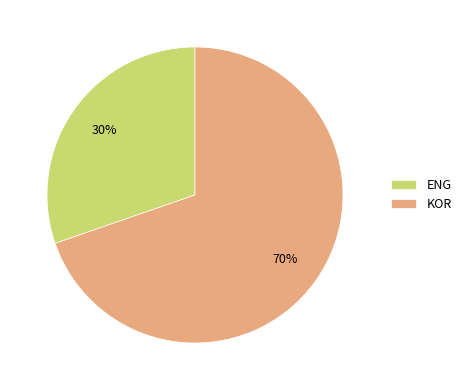

How many segments does this pie chart have?

2